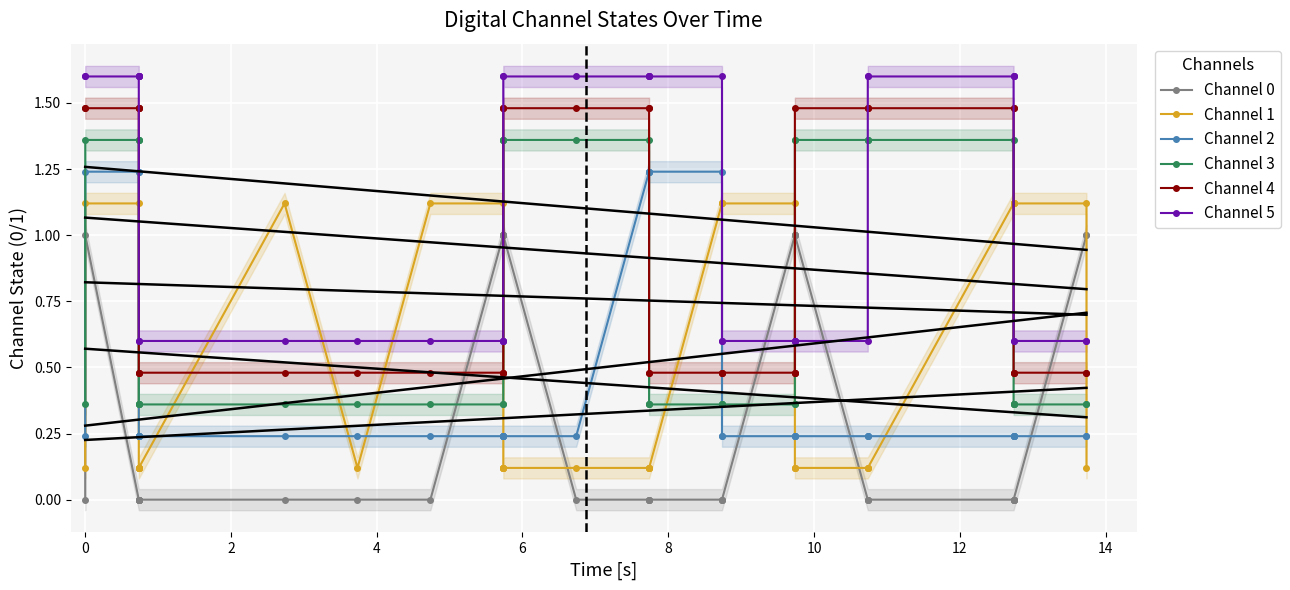

True or false: Channel 2 and Channel 5 intersect in this chart.

False